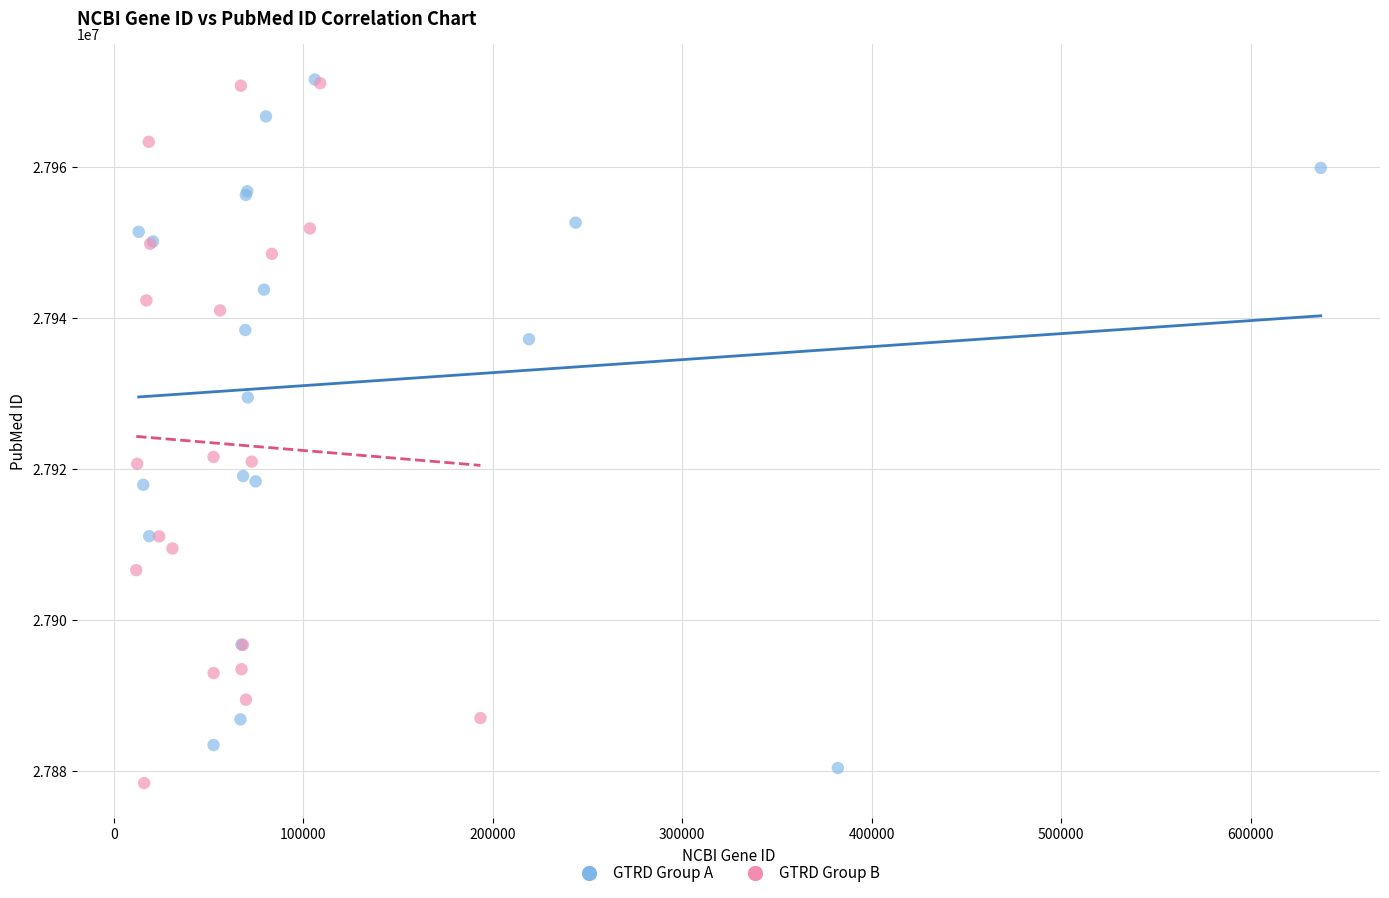

What are all the series names shown in the legend?

GTRD Group A, GTRD Group B